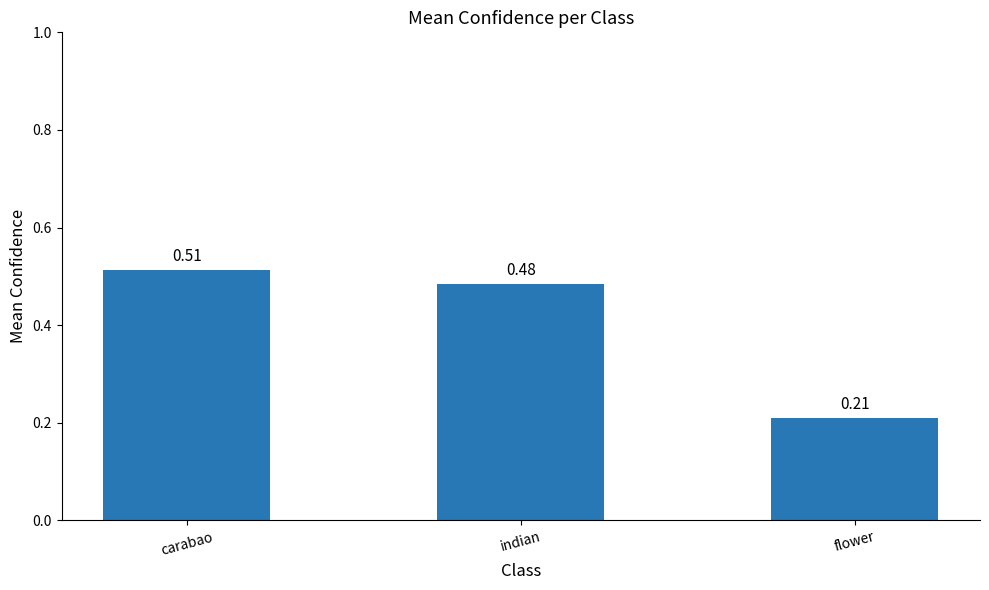

What is the average value?

0.4